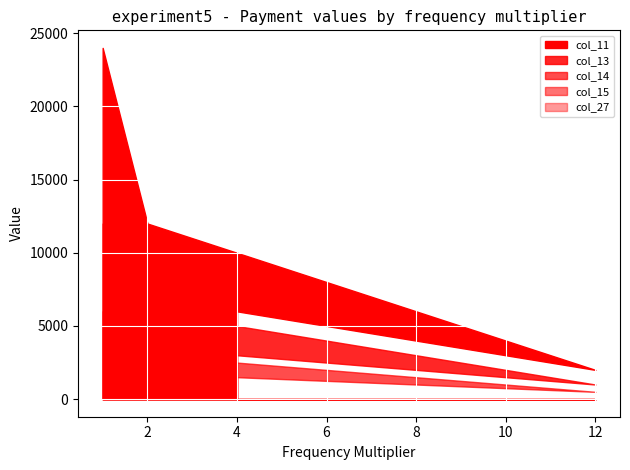

How many lines are shown in the chart?

5